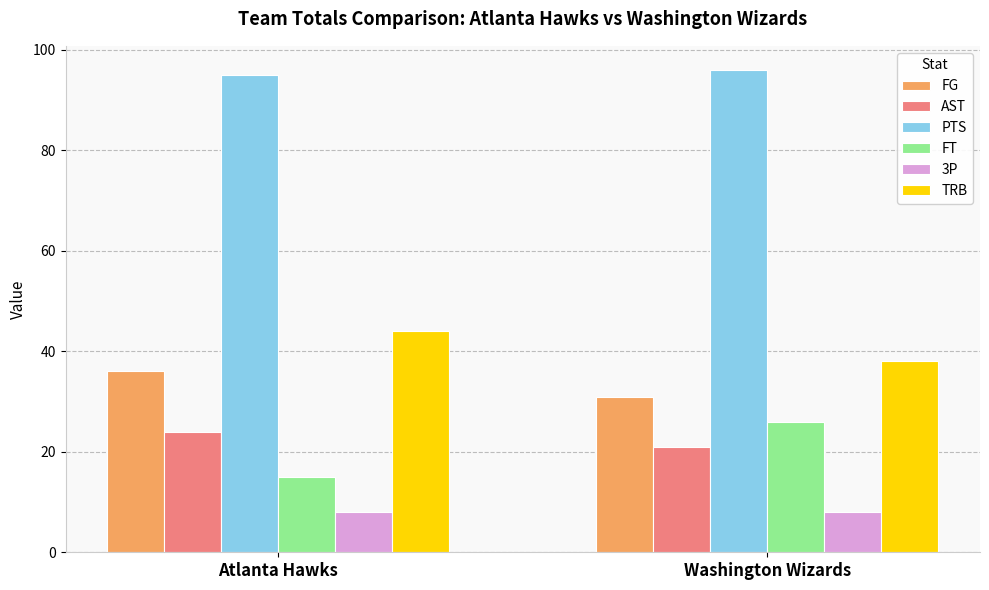

How many series are shown in this chart?

6